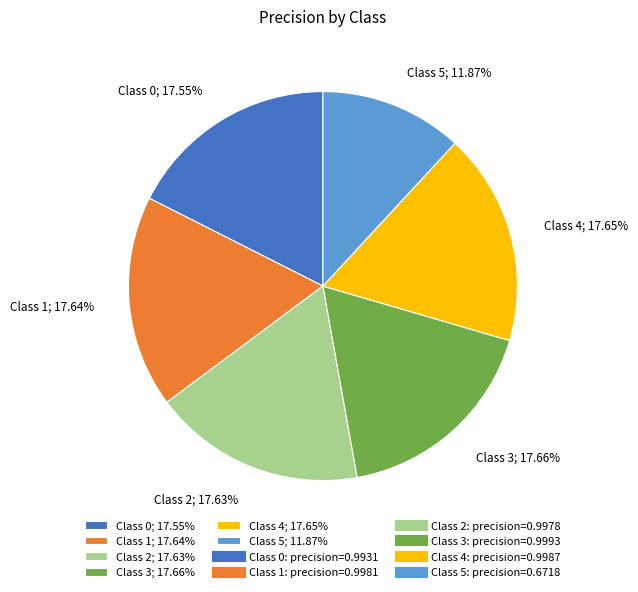

Is the sum of Class 5; 11.87% and Class 3; 17.66% greater than half?

No